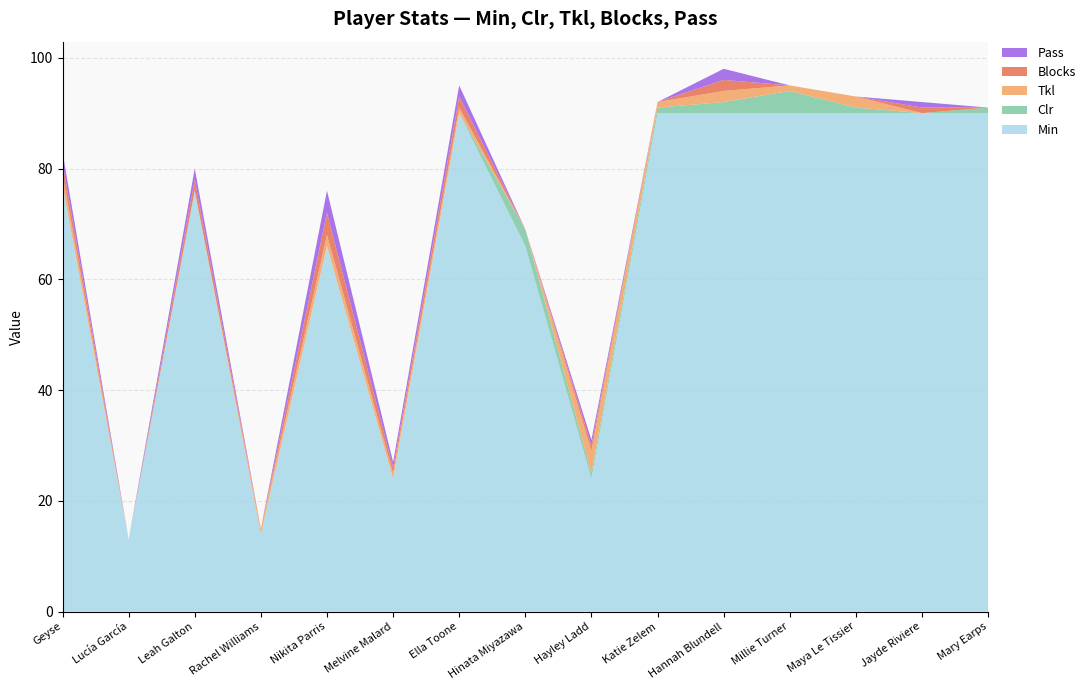

Reading left to right, extract all data points from this chart.

Min: 77	13	76	14	66	24	90	66	24	90	90	90	90	90	90
Clr: 0	0	0	0	0	0	0	3	1	1	2	4	1	0	1
Tkl: 2	0	0	1	2	1	1	0	4	1	2	1	2	0	0
Blocks: 2	0	2	0	4	1	2	0	1	0	2	0	0	1	0
Pass: 2	0	2	0	4	1	2	0	1	0	2	0	0	1	0